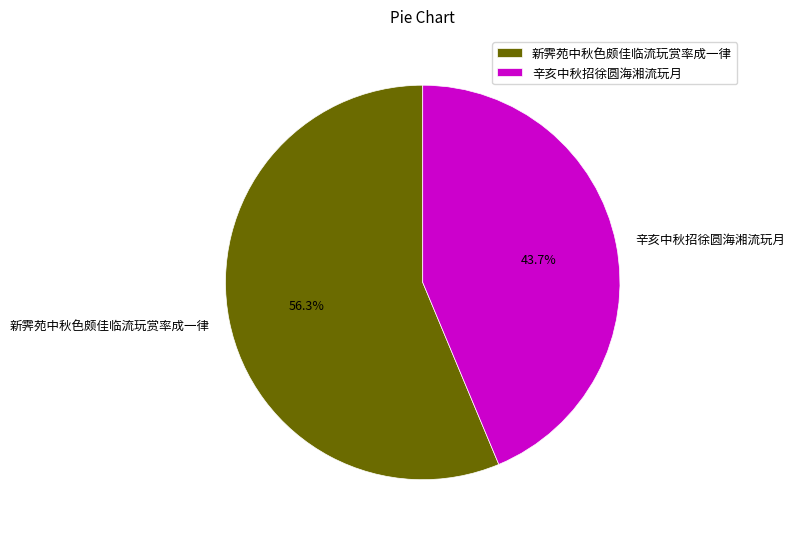

Combined, do 辛亥中秋招徐圆海湘流玩月 and 新霁苑中秋色颇佳临流玩赏率成一律 account for over 50%?

Yes